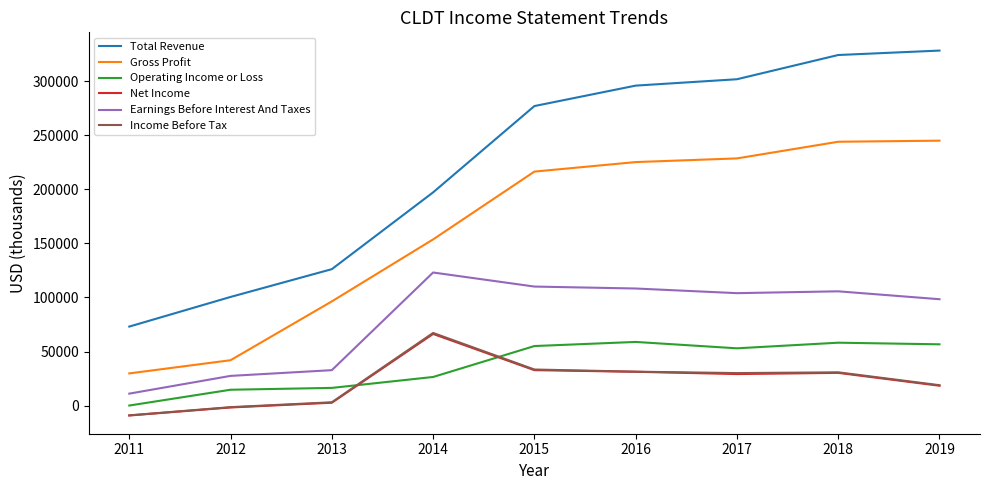

The Earnings Before Interest And Taxes series shows 108300 at 2016. True or false?

True